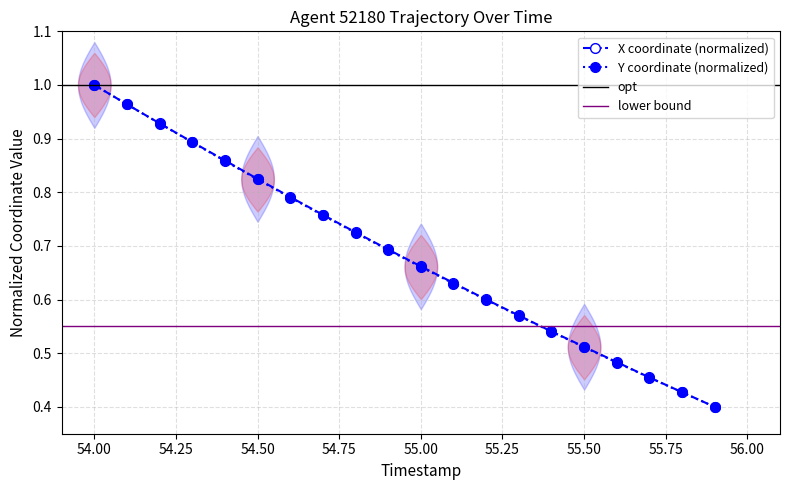

True or false: X coordinate (normalized) has more than 0 interior local peaks.

False